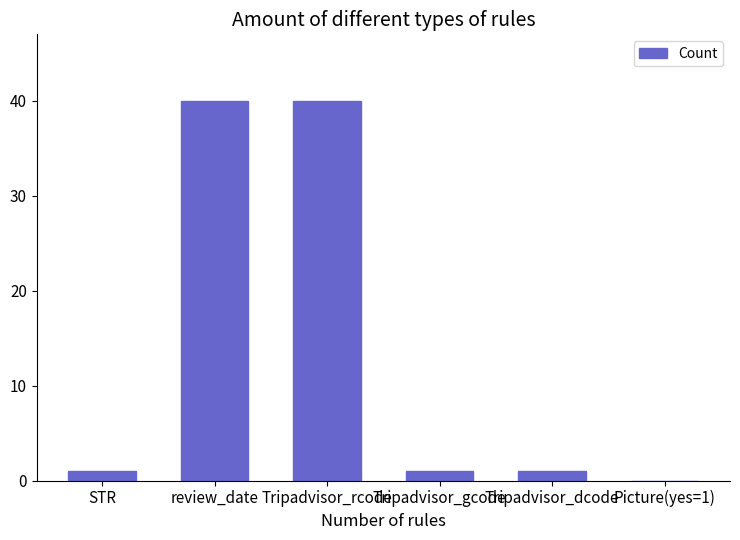

Reading right to left, what are all the values shown in this chart?

Picture(yes=1)=0	Tripadvisor_dcode=1	Tripadvisor_gcode=1	Tripadvisor_rcode=40	review_date=40	STR=1